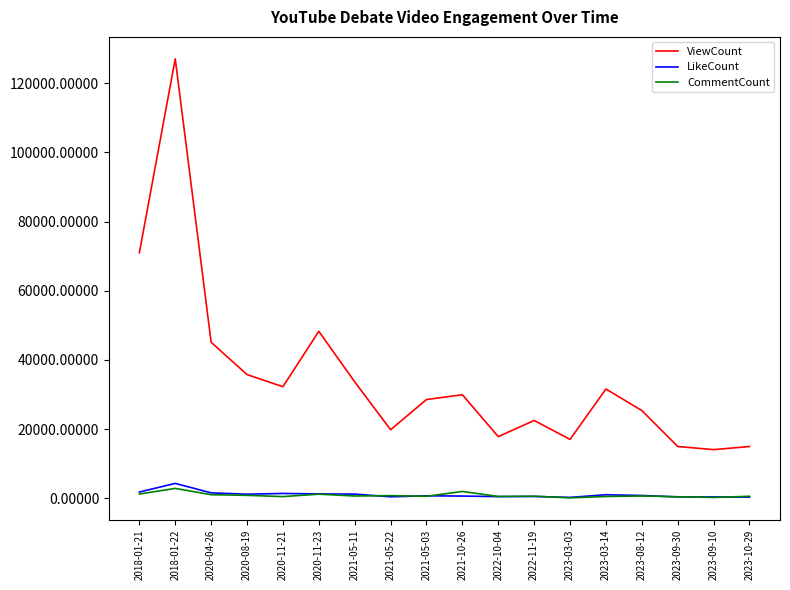

Between 2018-01-21 and 2020-11-23, which series saw the biggest shift?

ViewCount